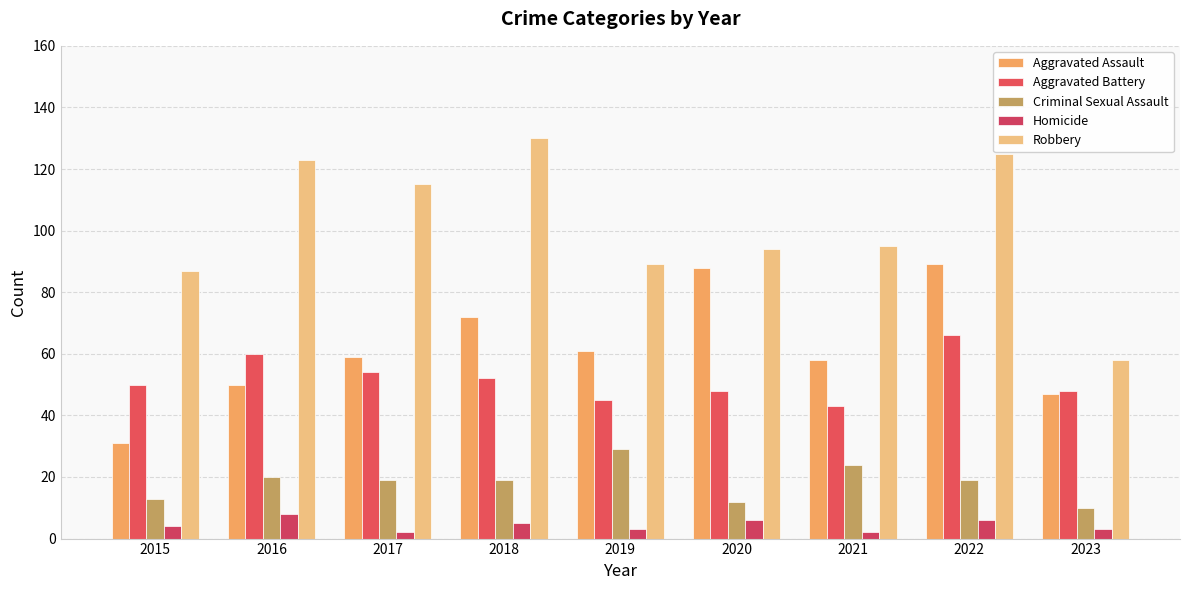

Is the value of Aggravated Assault at 2018 greater than the value of Robbery at 2015?

No